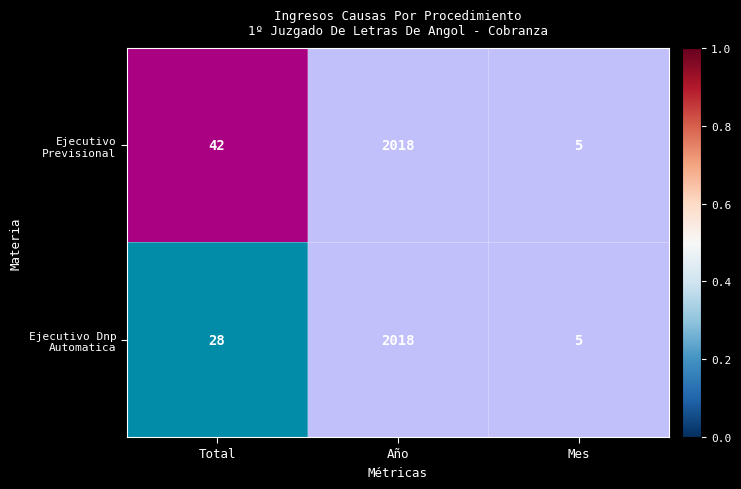

Which series changed the most between Total and Mes?

Ejecutivo Previsional